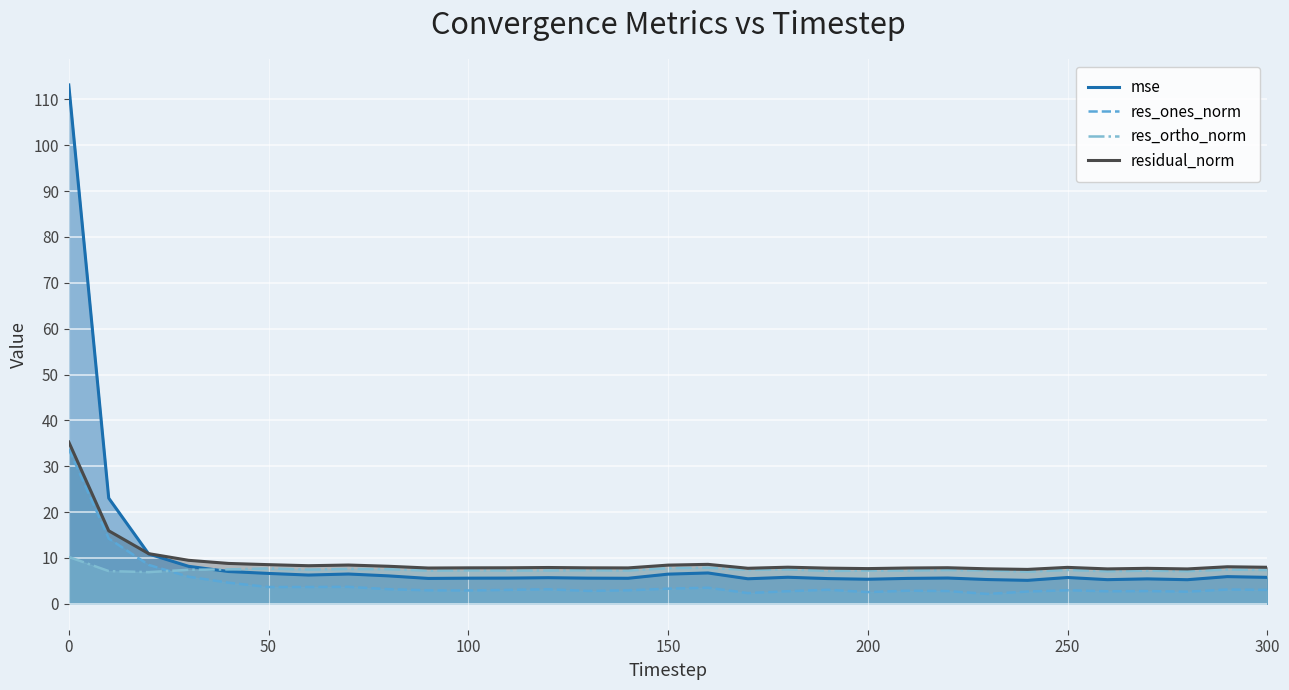

Which series has the largest total across all categories?

mse